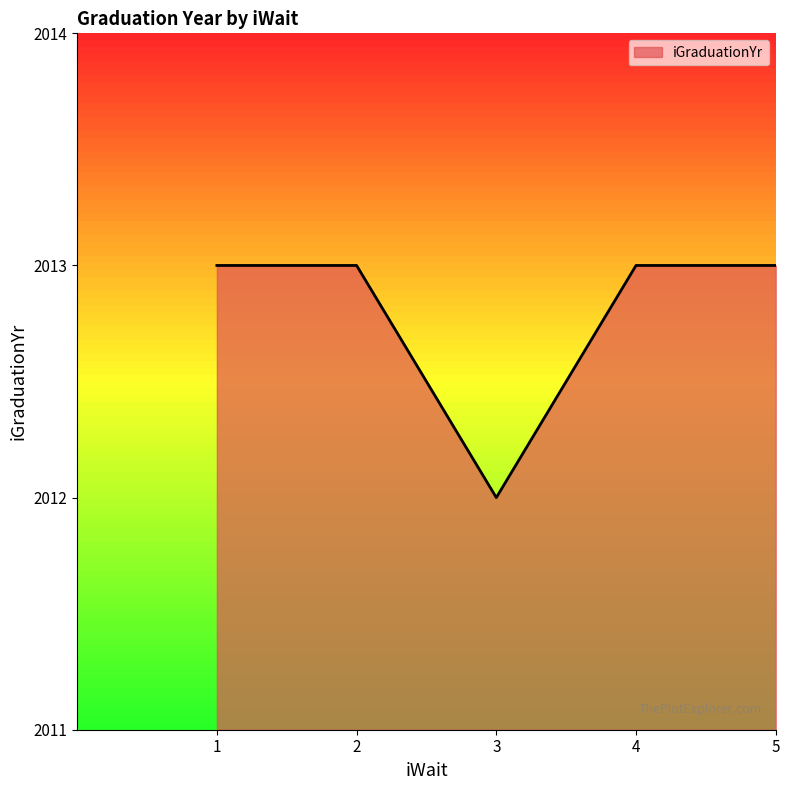

Is it true that the value at 2 is 2668?

False